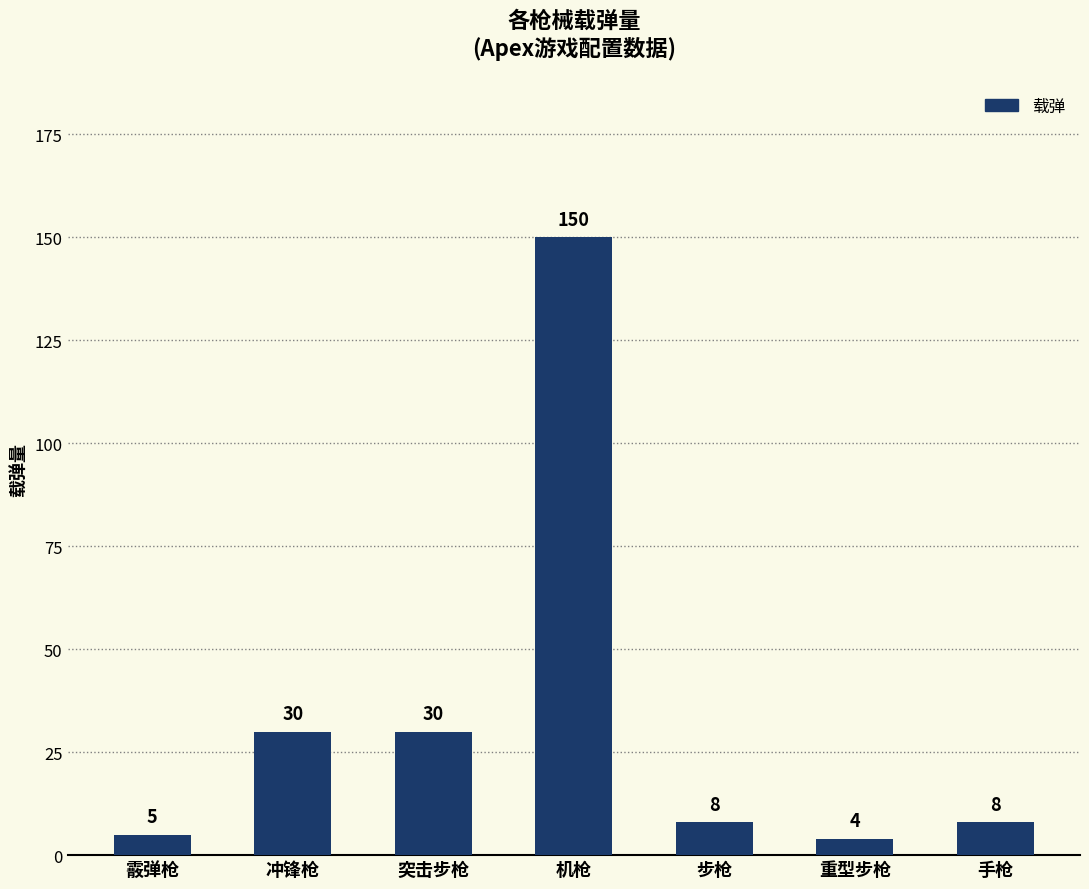

What value does the data have at 突击步枪?

30